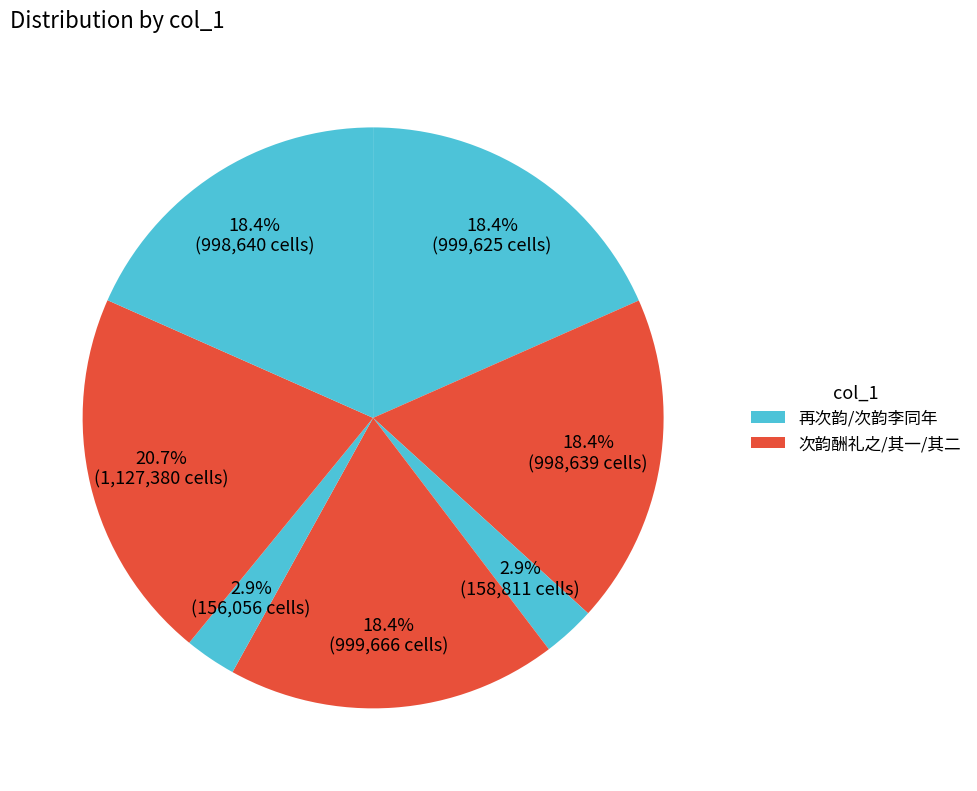

Count the number of slices in the pie.

7